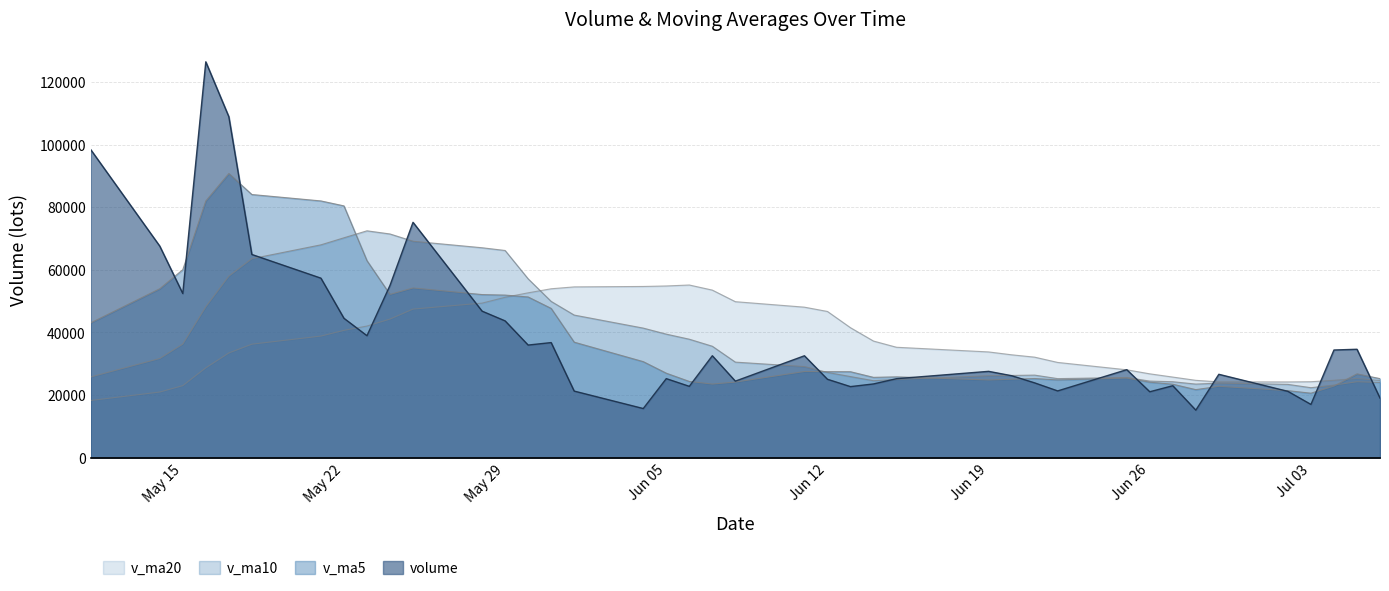

Which series has the widest spread of values?

volume